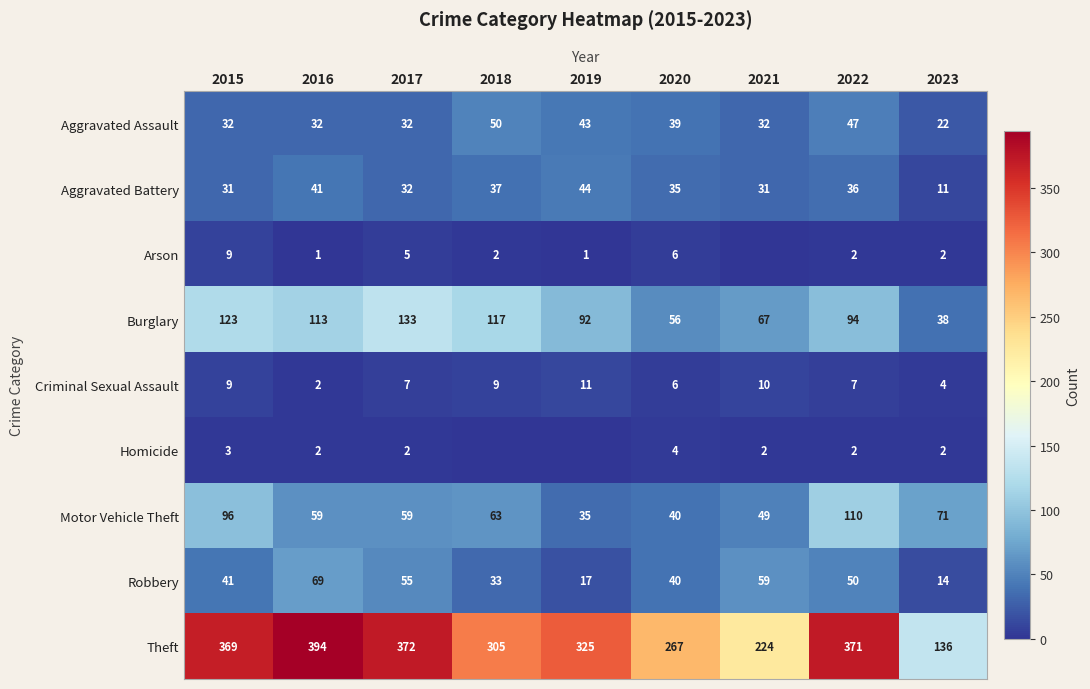

What is the difference between the maximum and minimum values in the Aggravated Assault series?

28